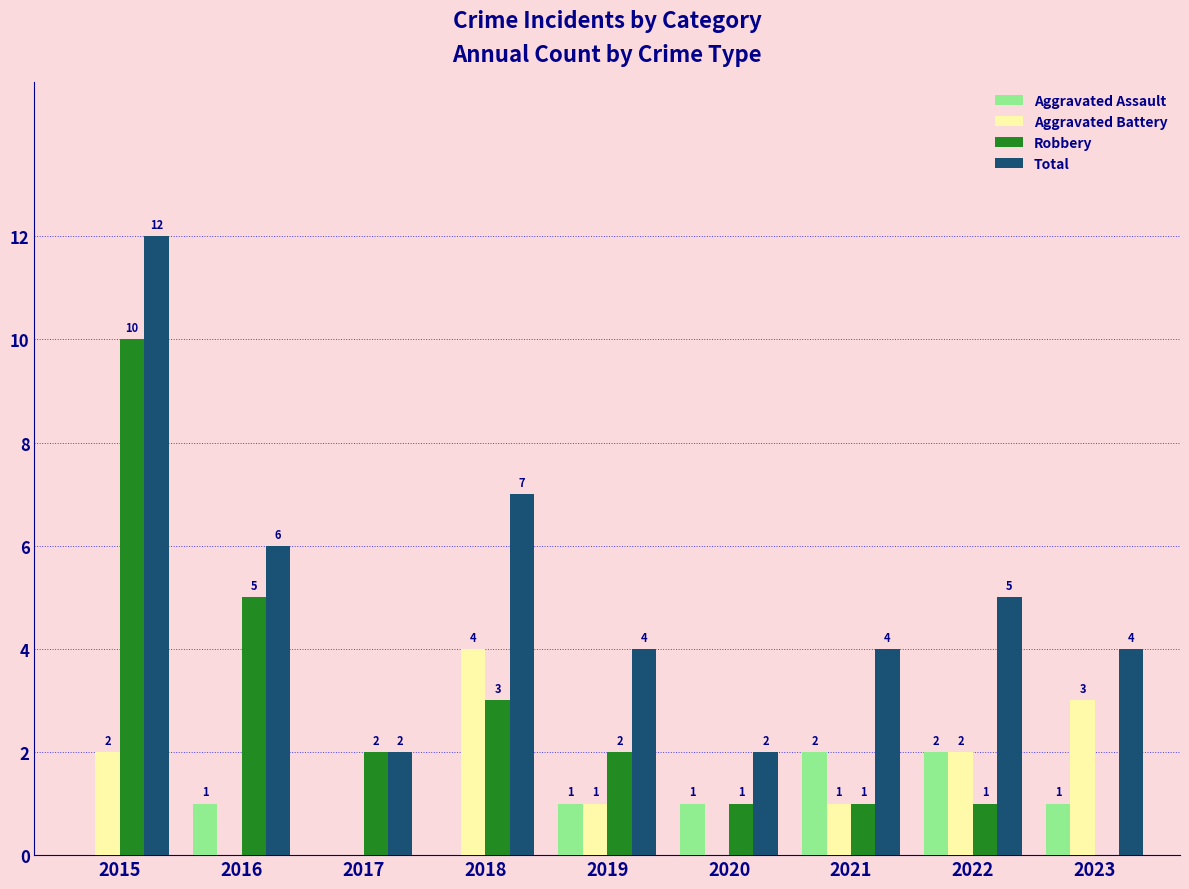

Reading left to right, transcribe all the data shown in this chart.

Aggravated Assault: 0	1	0	0	1	1	2	2	1
Aggravated Battery: 2	0	0	4	1	0	1	2	3
Robbery: 10	5	2	3	2	1	1	1	0
Total: 12	6	2	7	4	2	4	5	4